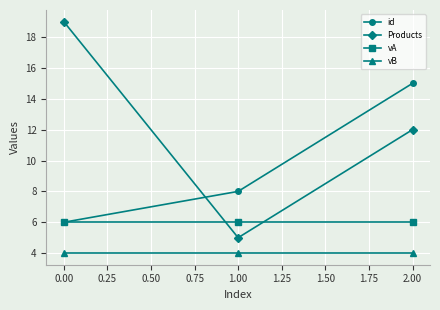

Is the value of id at 0.00 greater than the value of Products at 0.00?

No